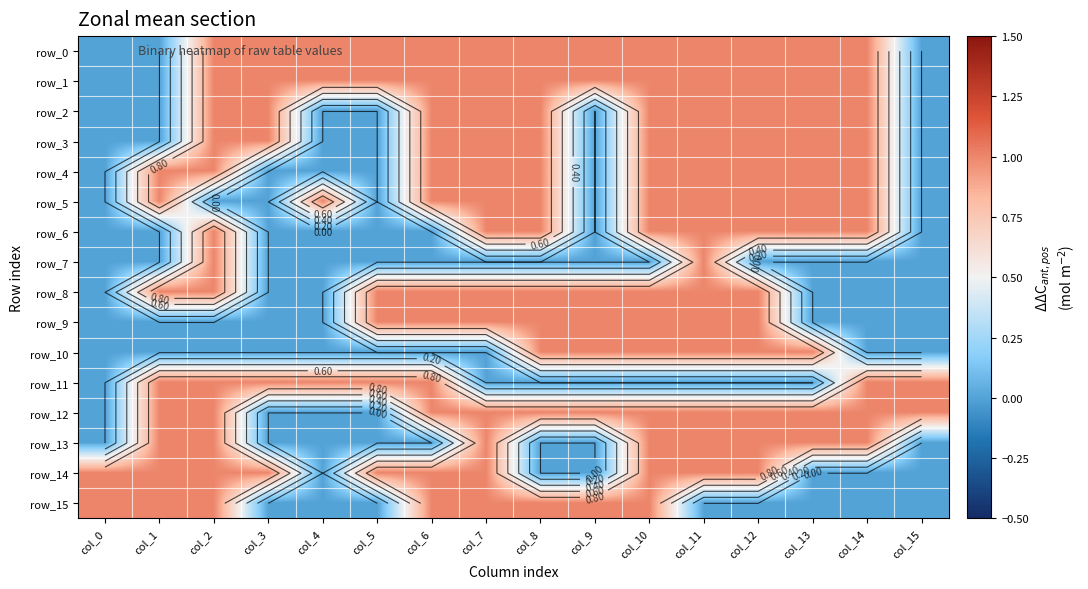

Which has a higher value, col_4 or col_3?

col_4